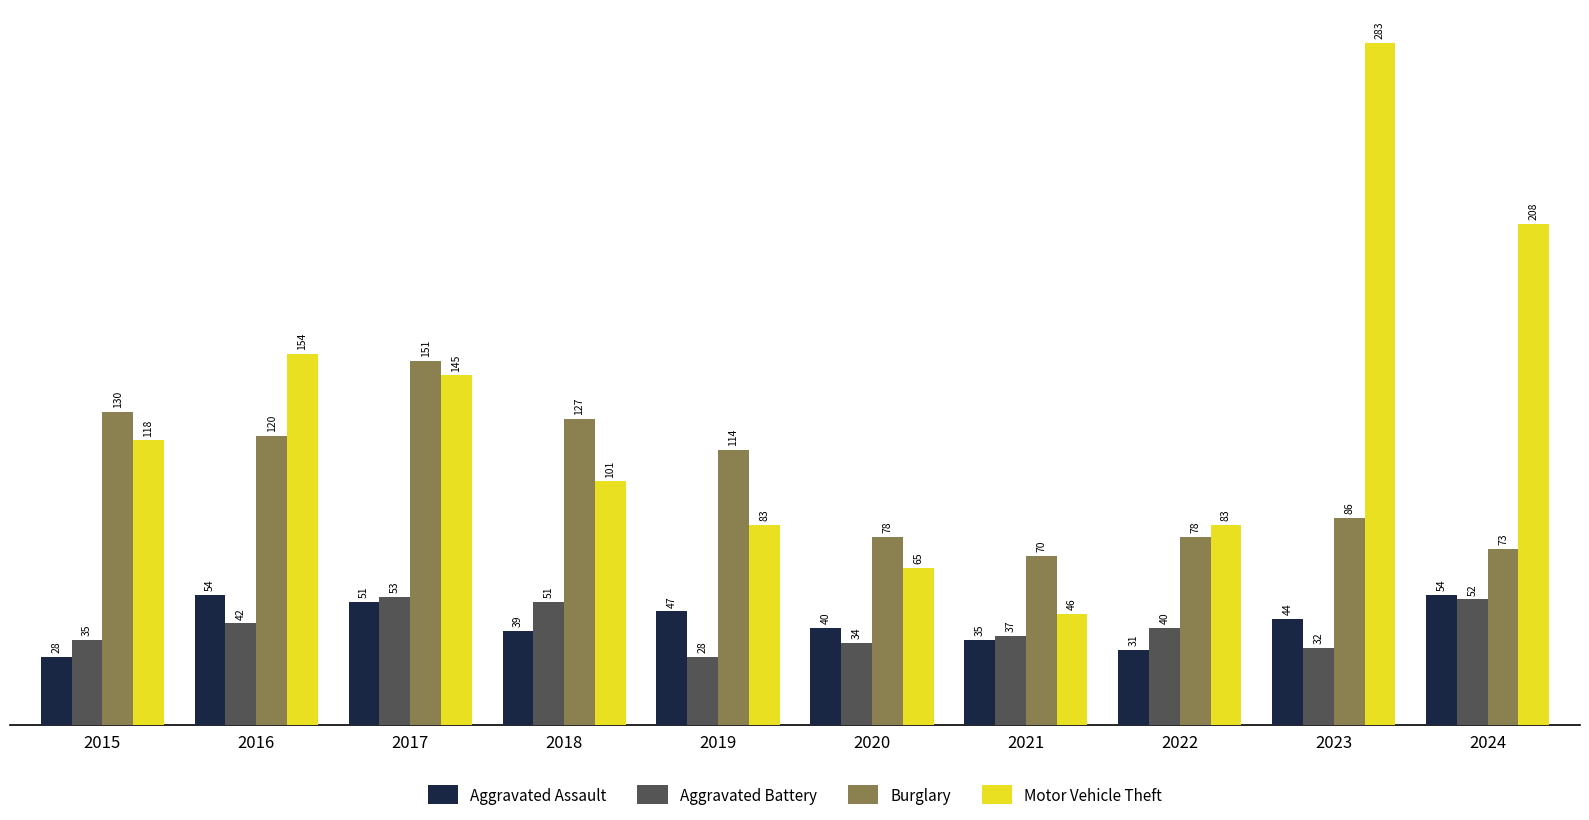

Which series has the widest spread of values?

Motor Vehicle Theft